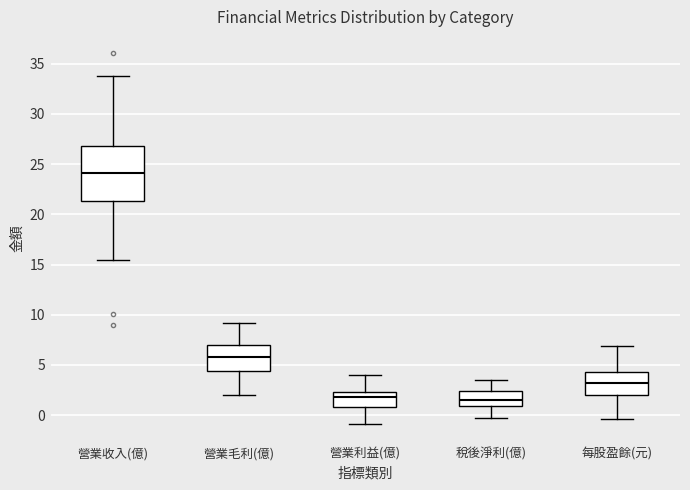

Where is the lower edge of the box for 營業毛利(億) on the y-axis? The values are not printed on the chart, so give them approximately, as read against the axis.

4.5